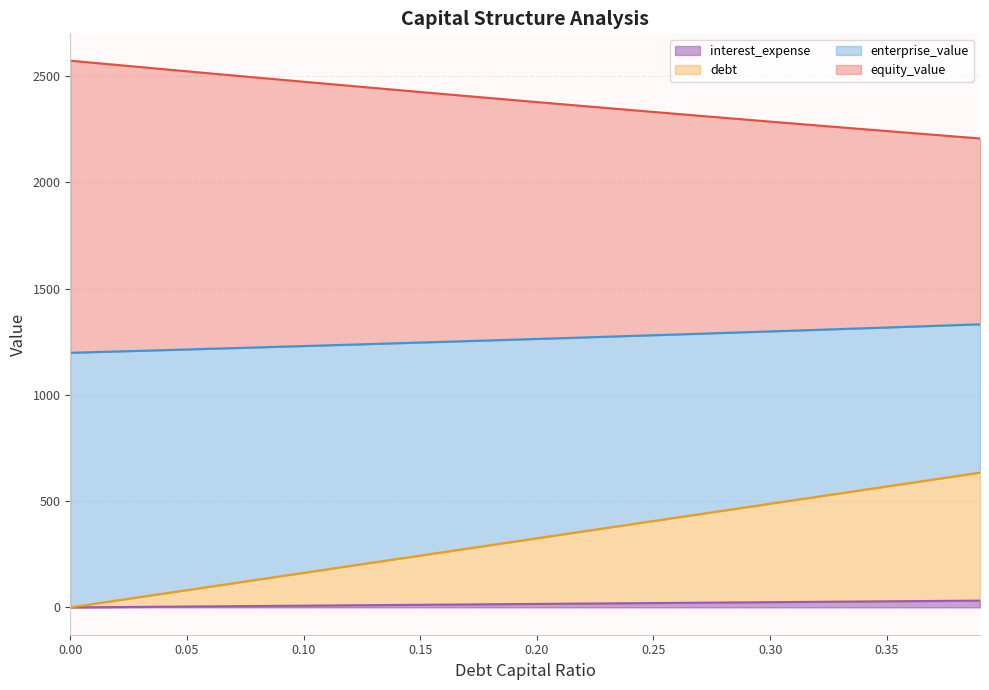

True or false: equity_value and debt intersect in this chart.

False